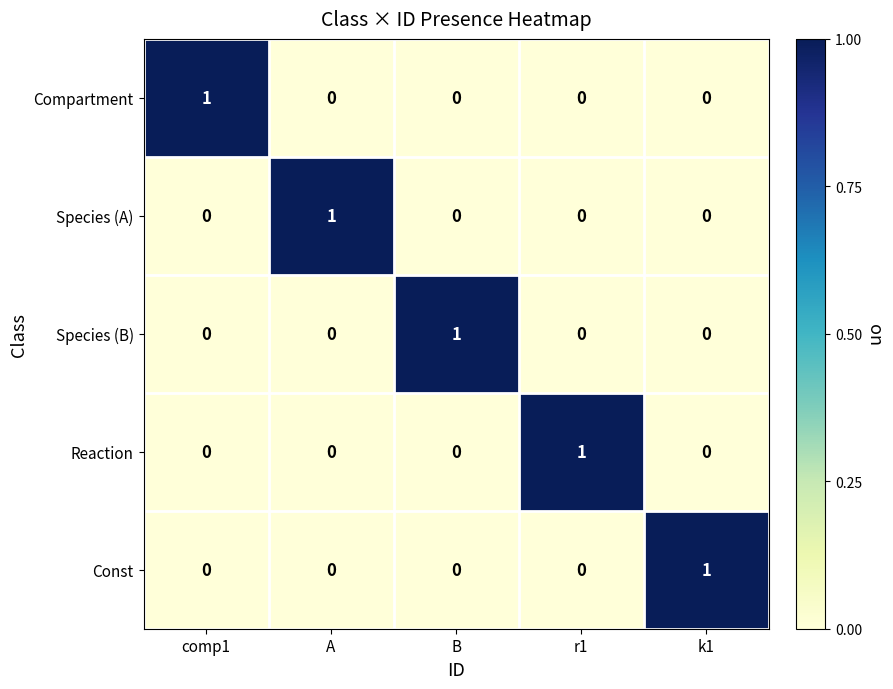

Is it true that Compartment equals 0 at r1?

True